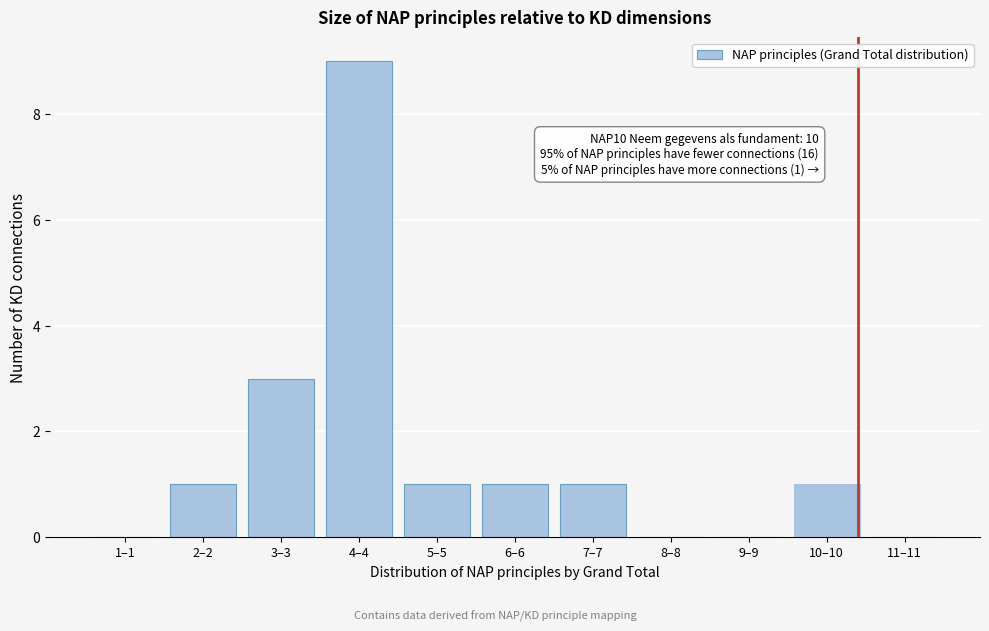

Reading left to right, transcribe all the data shown in this chart.

1–1=0	2–2=1	3–3=3	4–4=9	5–5=1	6–6=1	7–7=1	8–8=0	9–9=0	10–10=1	11–11=0